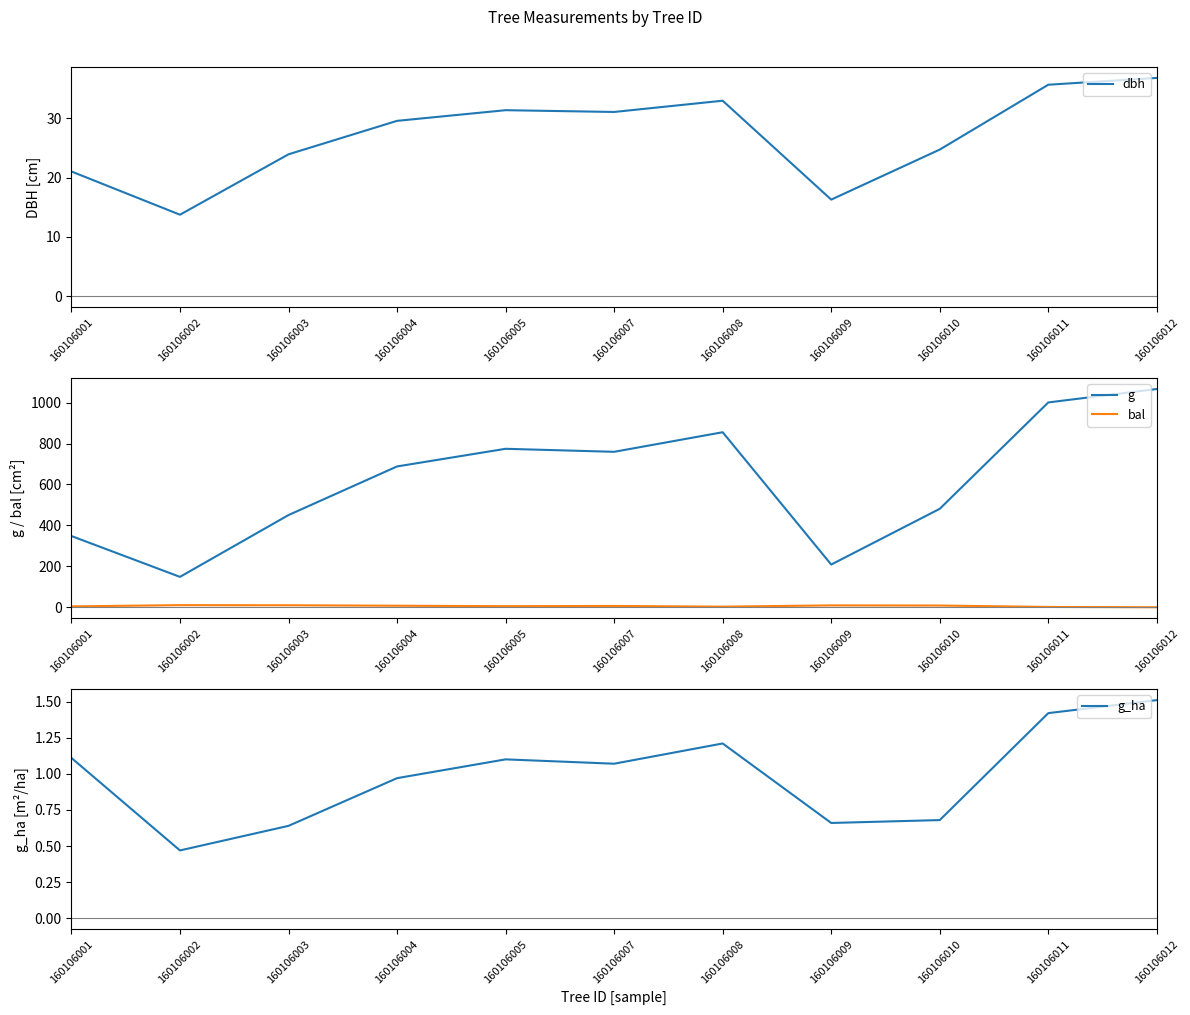

Reading right to left, list all the values displayed in this chart.

dbh: 36.9	35.7	24.8	16.3	33.0	31.1	31.4	29.6	23.9	13.8	21.1
g: 1066.5	1001.0	481.1	208.7	855.3	759.6	774.4	688.1	450.5	148.5	348.0
bal: 0.0	1.5	8.4	9.1	2.9	6.3	5.2	7.4	9.7	10.4	4.1
g_ha: 1.5	1.4	0.7	0.7	1.2	1.1	1.1	1.0	0.6	0.5	1.1